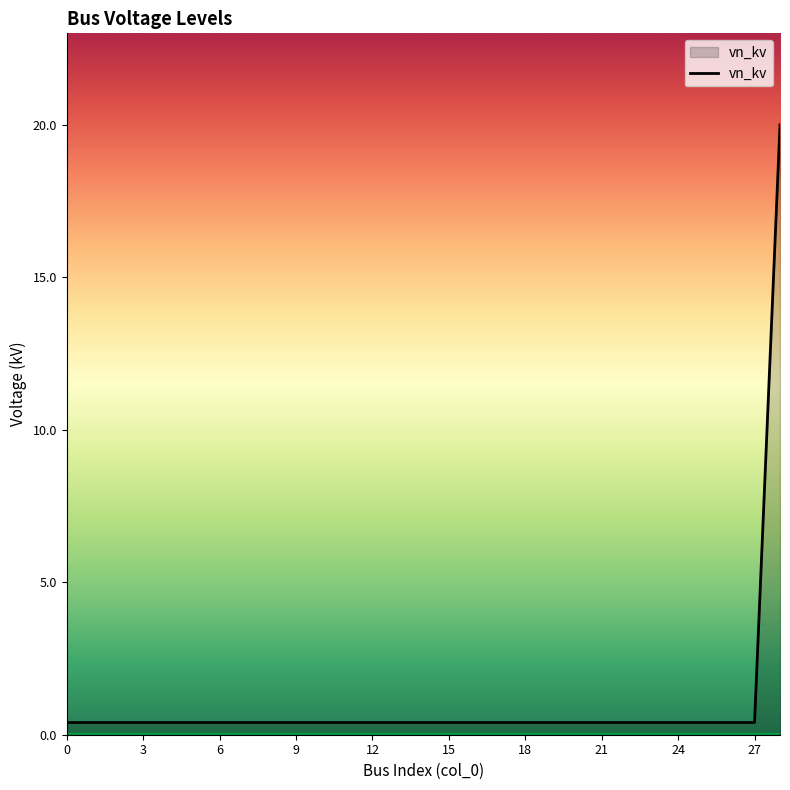

How many lines are shown in the chart?

1